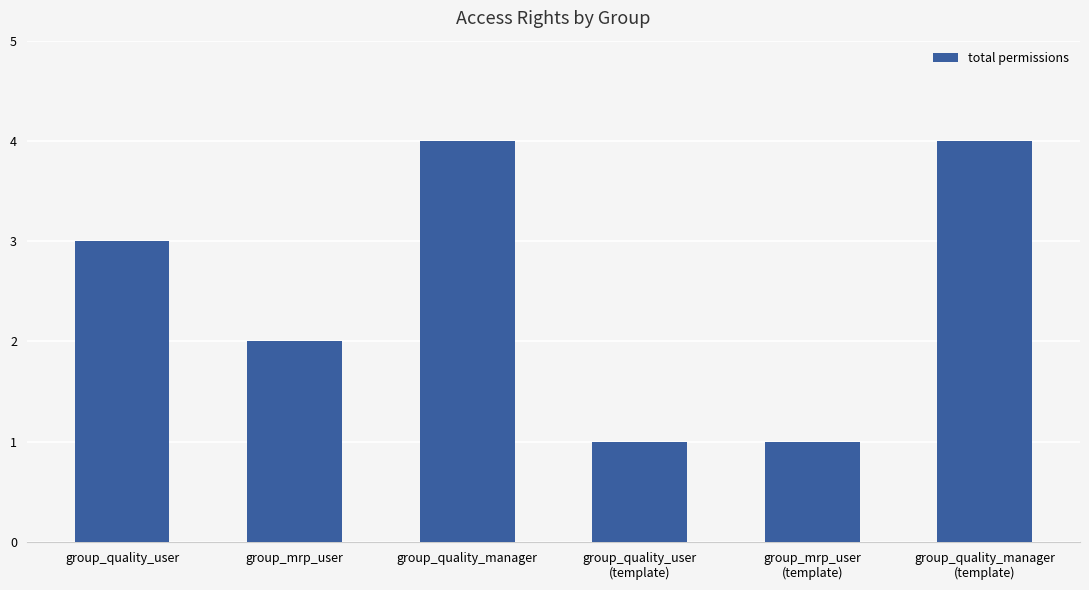

How many categories are shown in the chart?

6